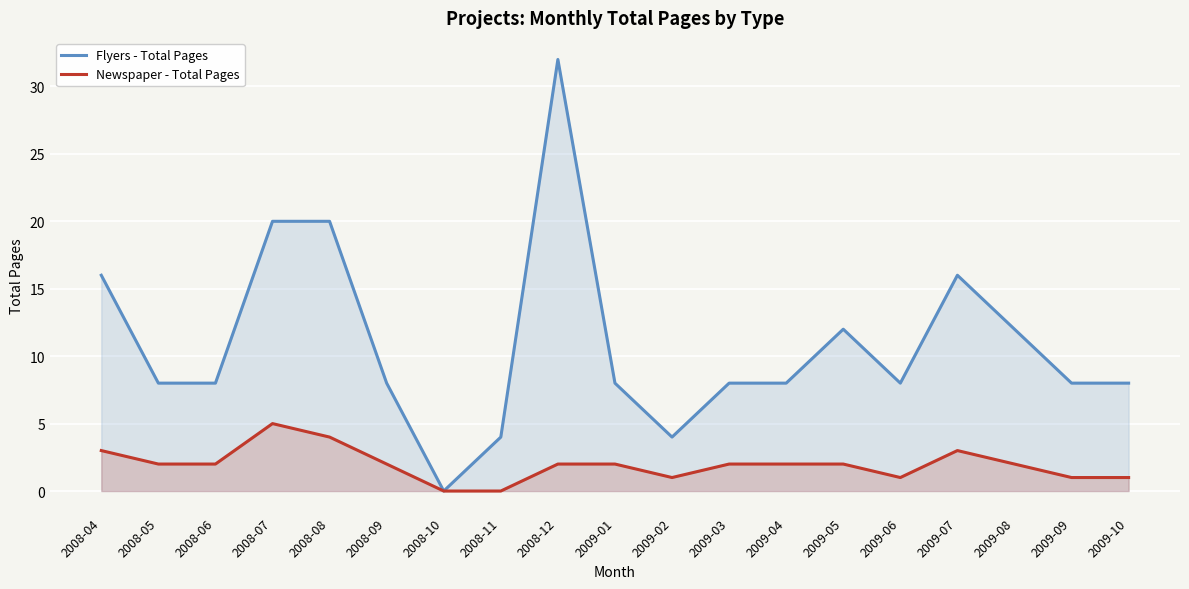

What is the spread (max minus min) of values at 2008-06?

6